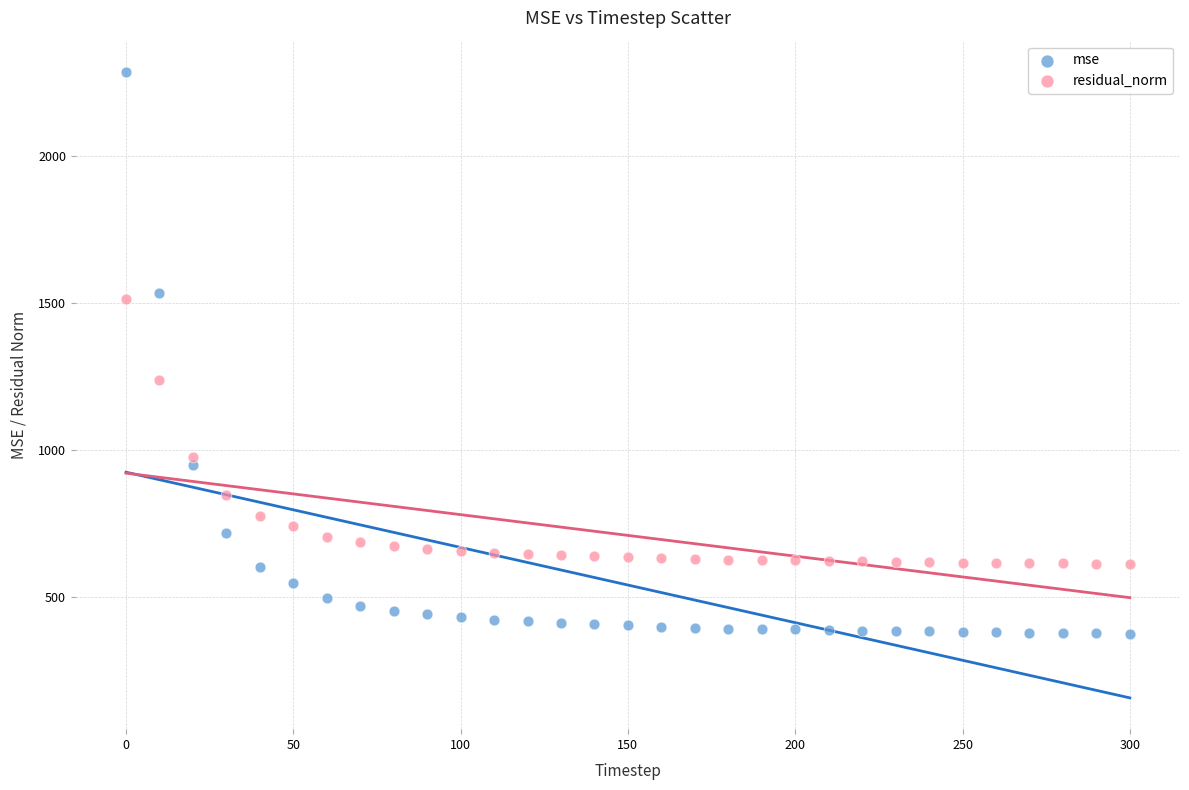

Across all data points, what is the range of X values (max minus min)?

300.0